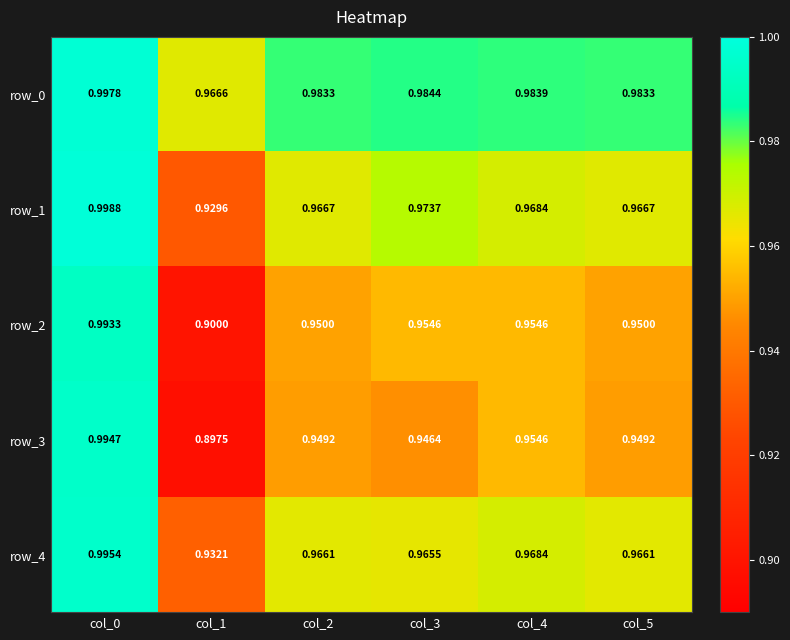

Between col_1 and col_4, which series saw the biggest shift?

row_3